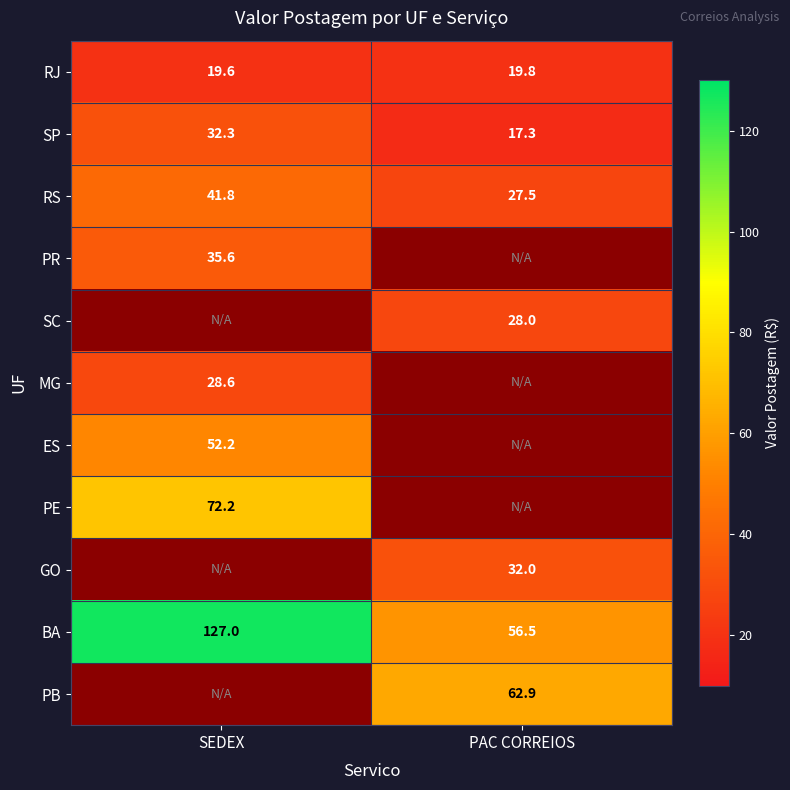

Which category has the lowest value in the RJ series?

SEDEX